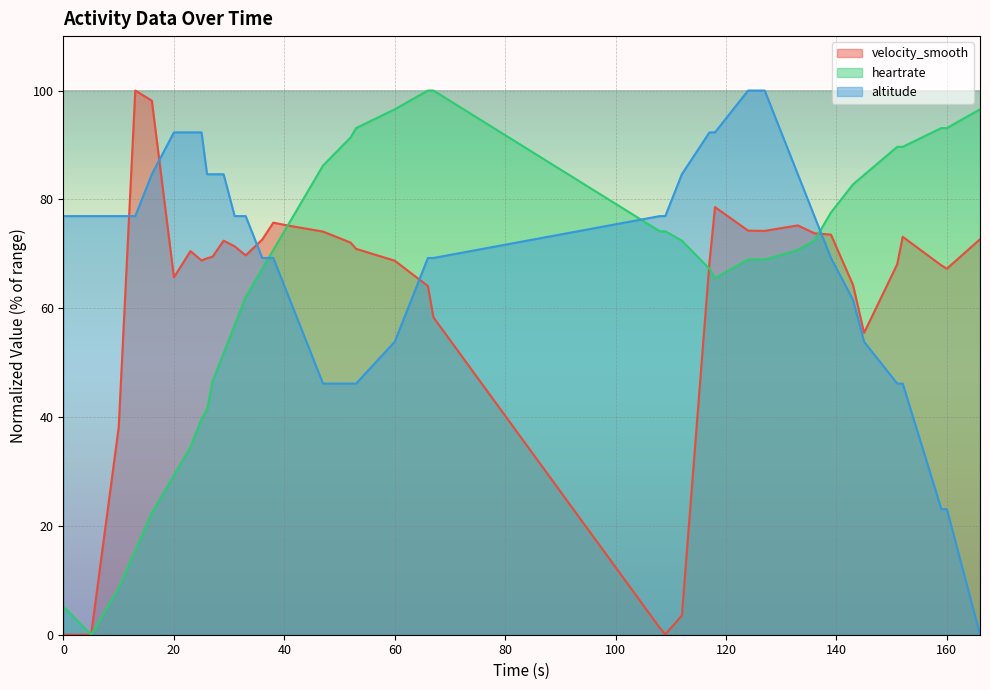

Count the number of categories in the chart.

40